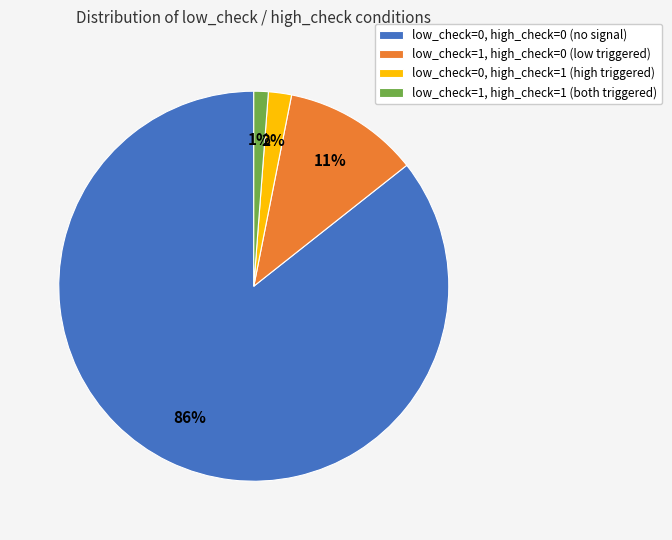

To the nearest percent, what is the difference between the low_check=1, high_check=1 and low_check=0, high_check=1 slice percentages?

1%